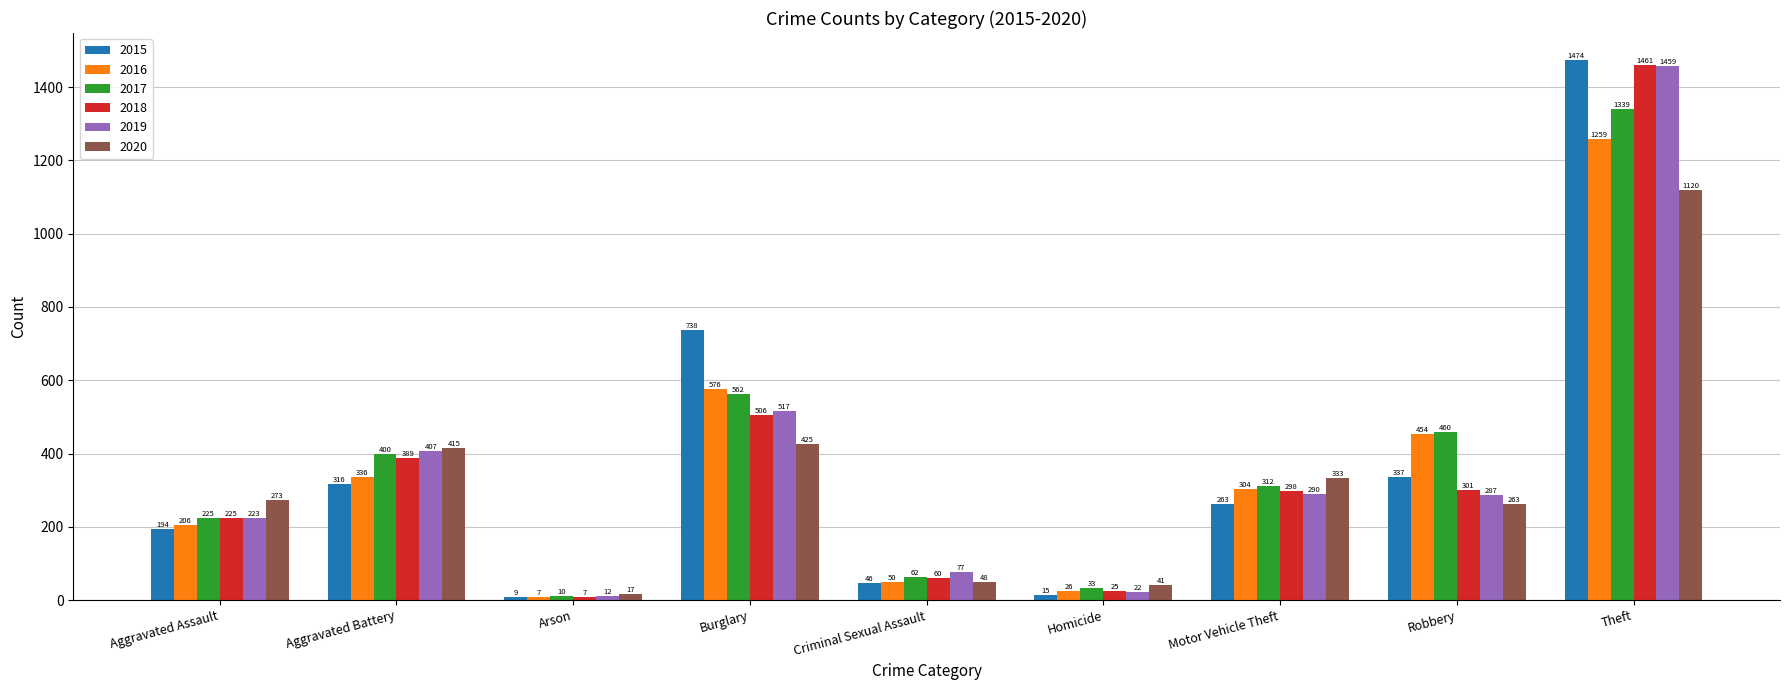

What is the total value across all series at Theft?

8112